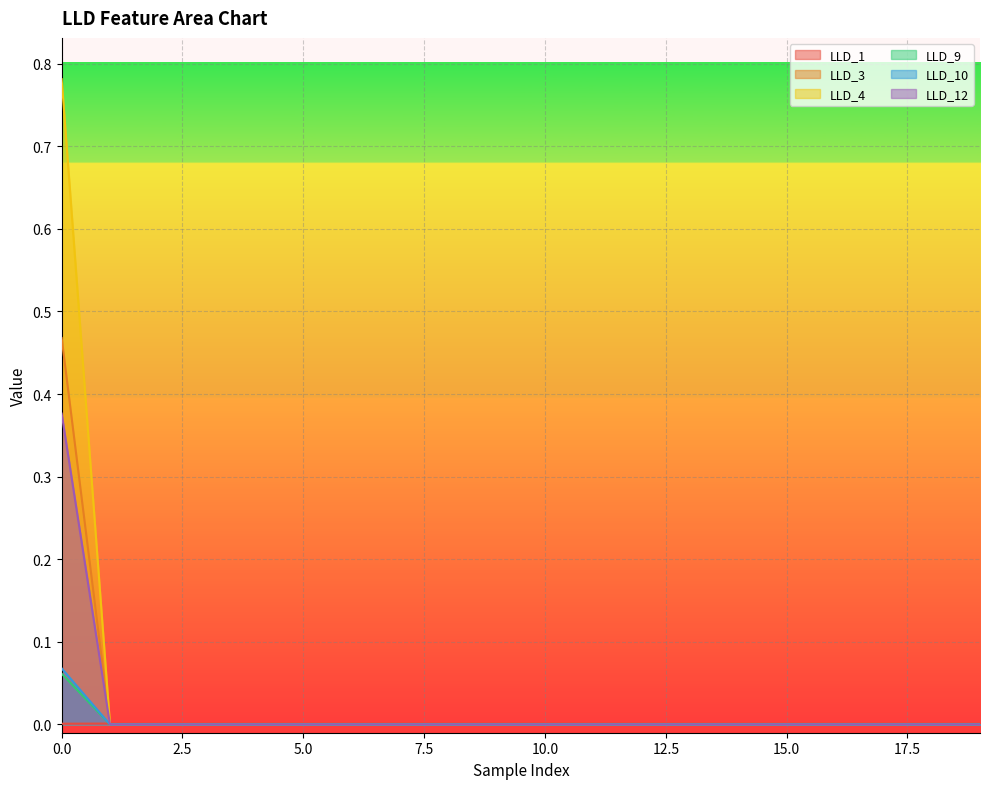

How many lines are shown in the chart?

6